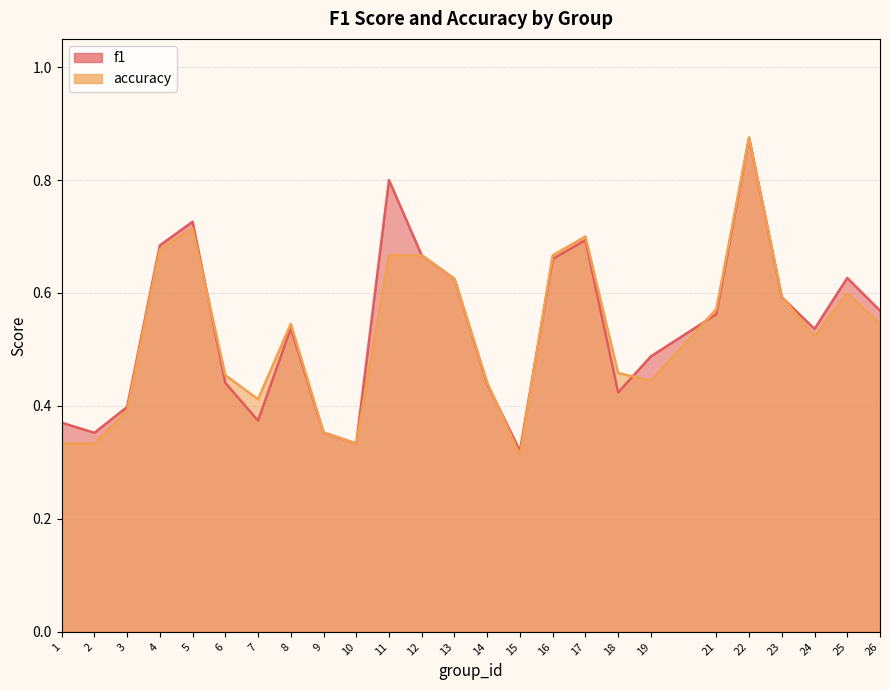

What value does the accuracy series have at 19?

0.4